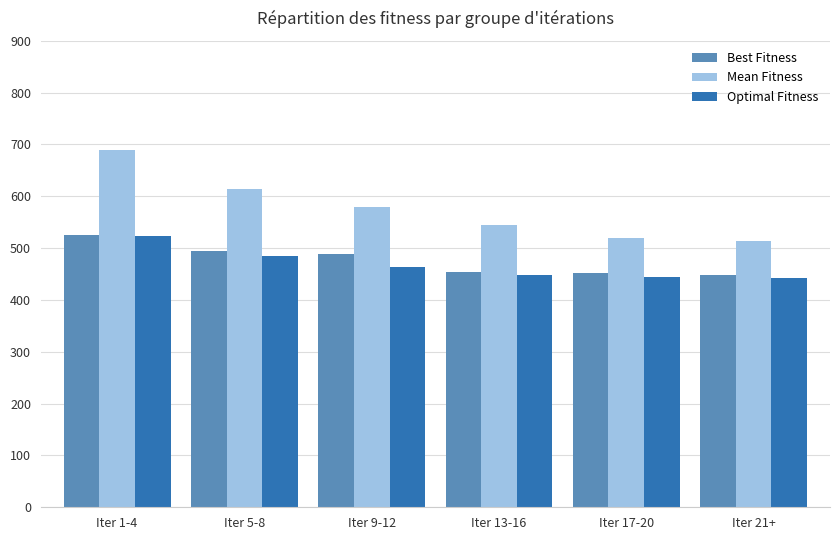

The Best Fitness series shows 237 at Iter 13-16. True or false?

False